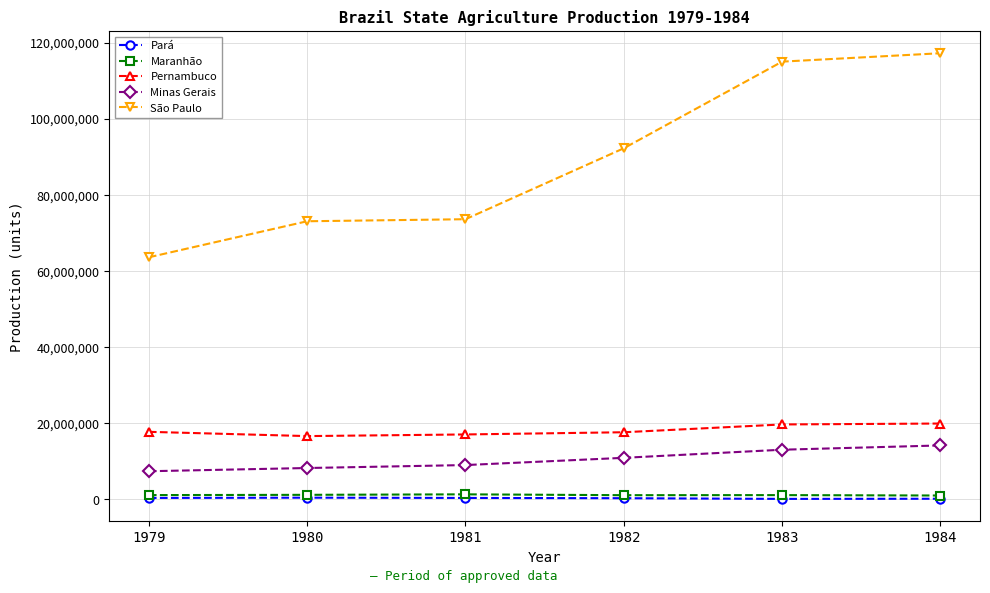

The value of Pará at 1979 is 310661. True or false?

True